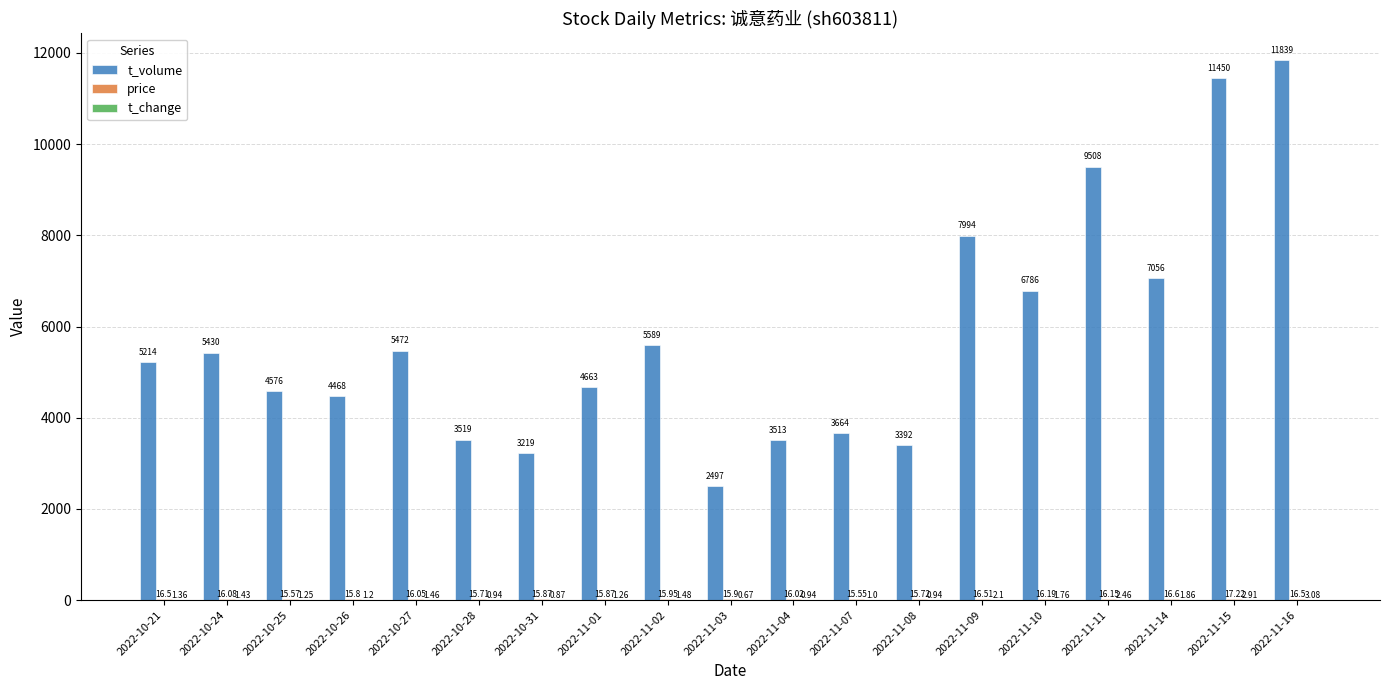

What is the total value across all series at 2022-11-11?

9526.6